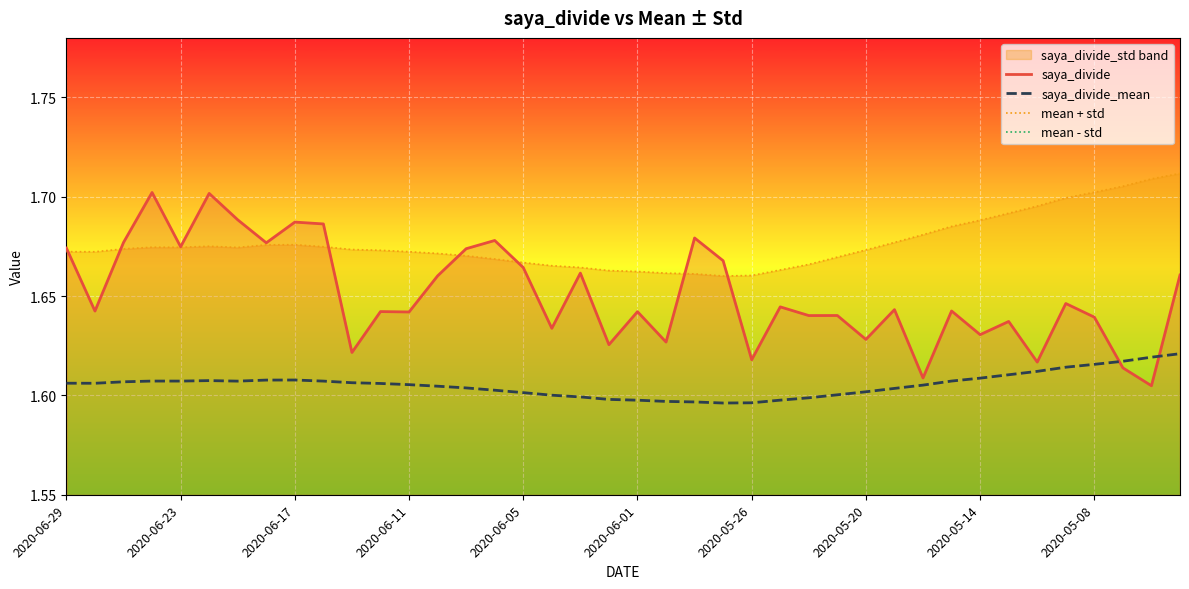

How many lines are shown in the chart?

4